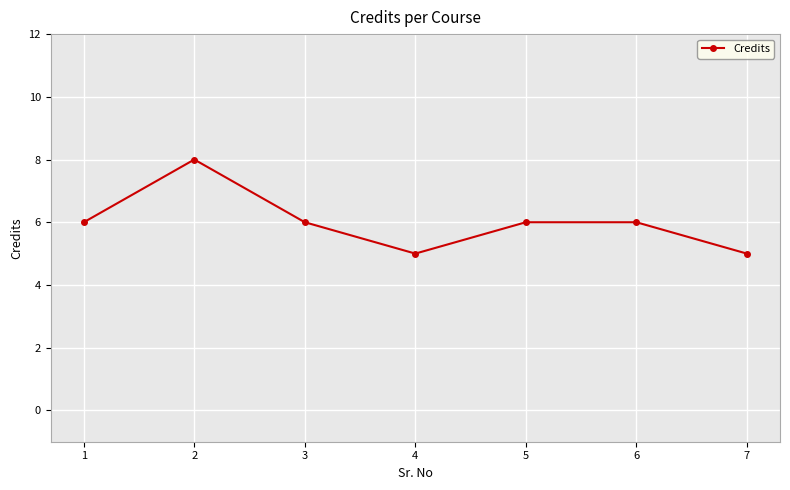

The value at 7 is 5. True or false?

True